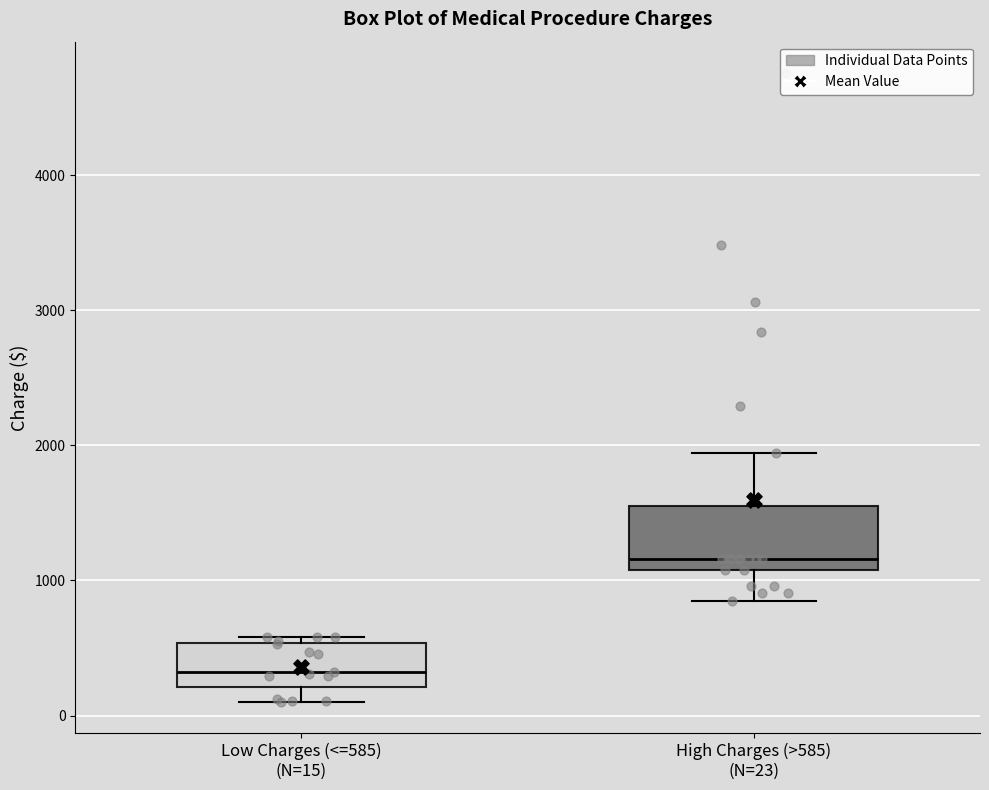

Reading left to right, transcribe this box plot: for each box, give where its median line is, the range the box spans, and where its two whiskers end, as read against the y-axis. The values are not printed on the chart, so give them approximately, as read against the axis.

Low Charges (<=585) (N=15): median 300, box 200 to 500, whiskers 100 to 600
High Charges (>585) (N=23): median 1200, box 1100 to 1600, whiskers 800 to 1900